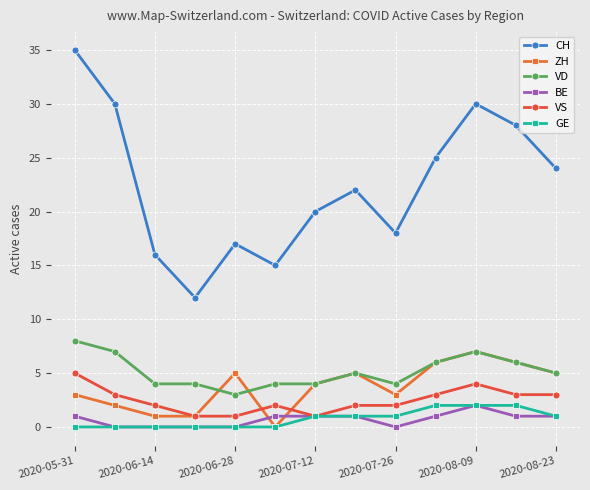

Which series has the largest total across all categories?

CH